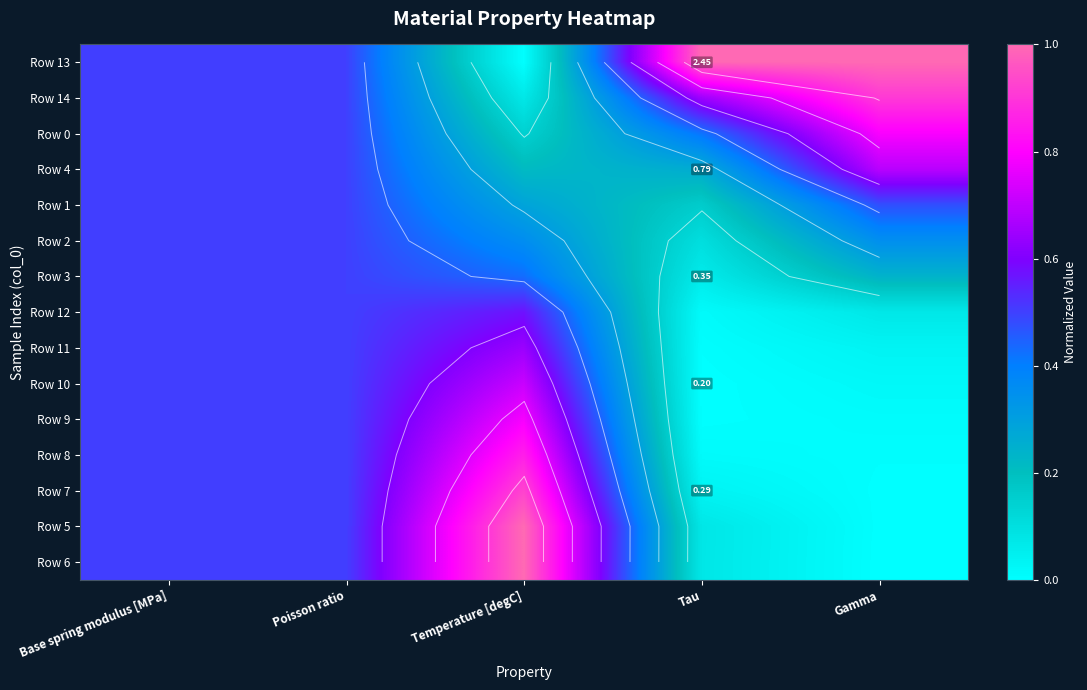

Count the Row 13 values in the range 0 to 1.

5